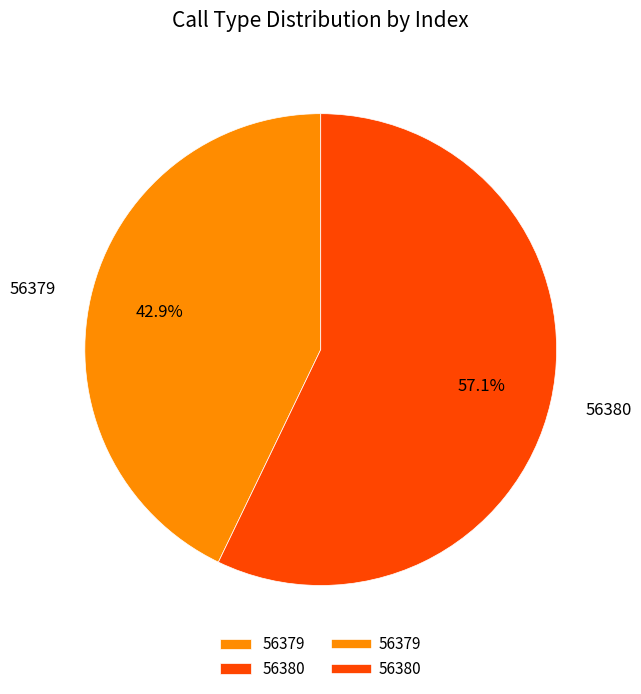

What is the ratio of the value at 56379 to the value at 56380?

0.8